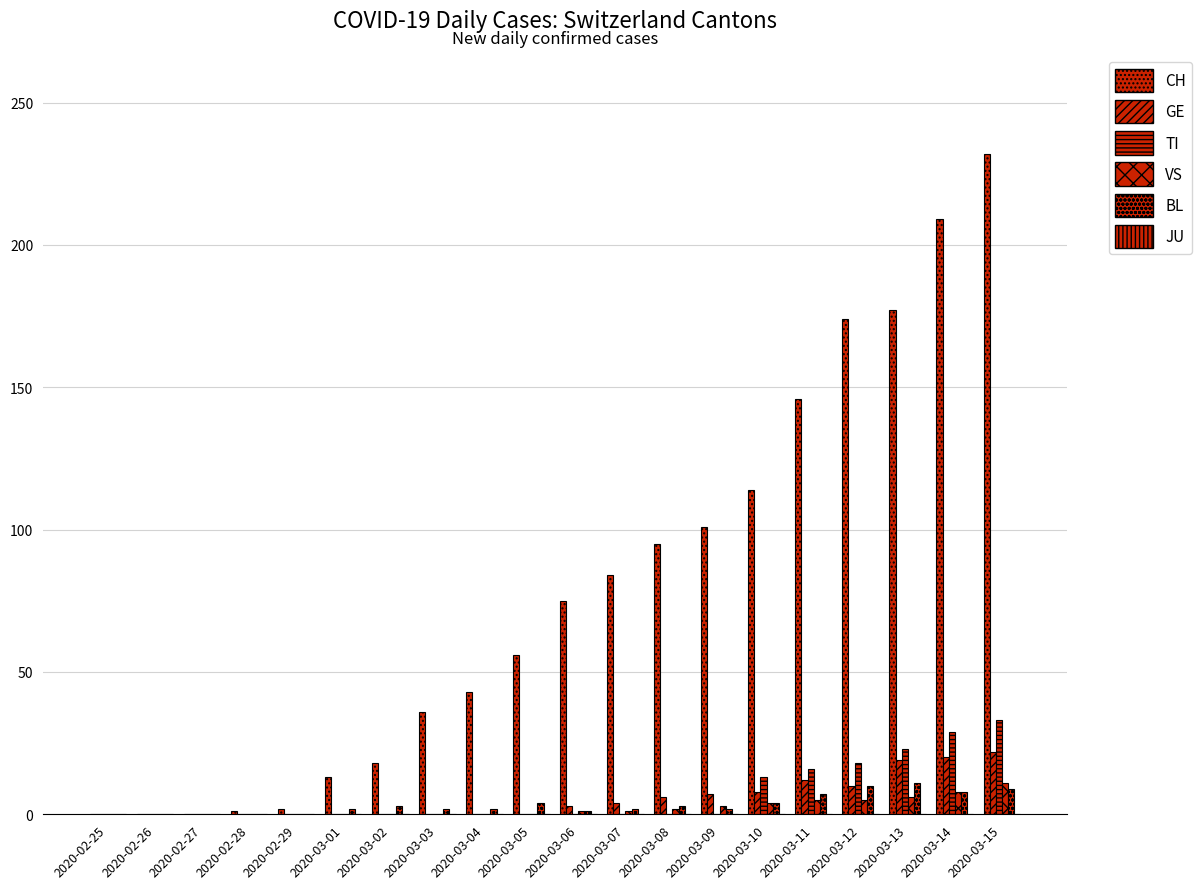

Which series has the largest range (max minus min)?

CH